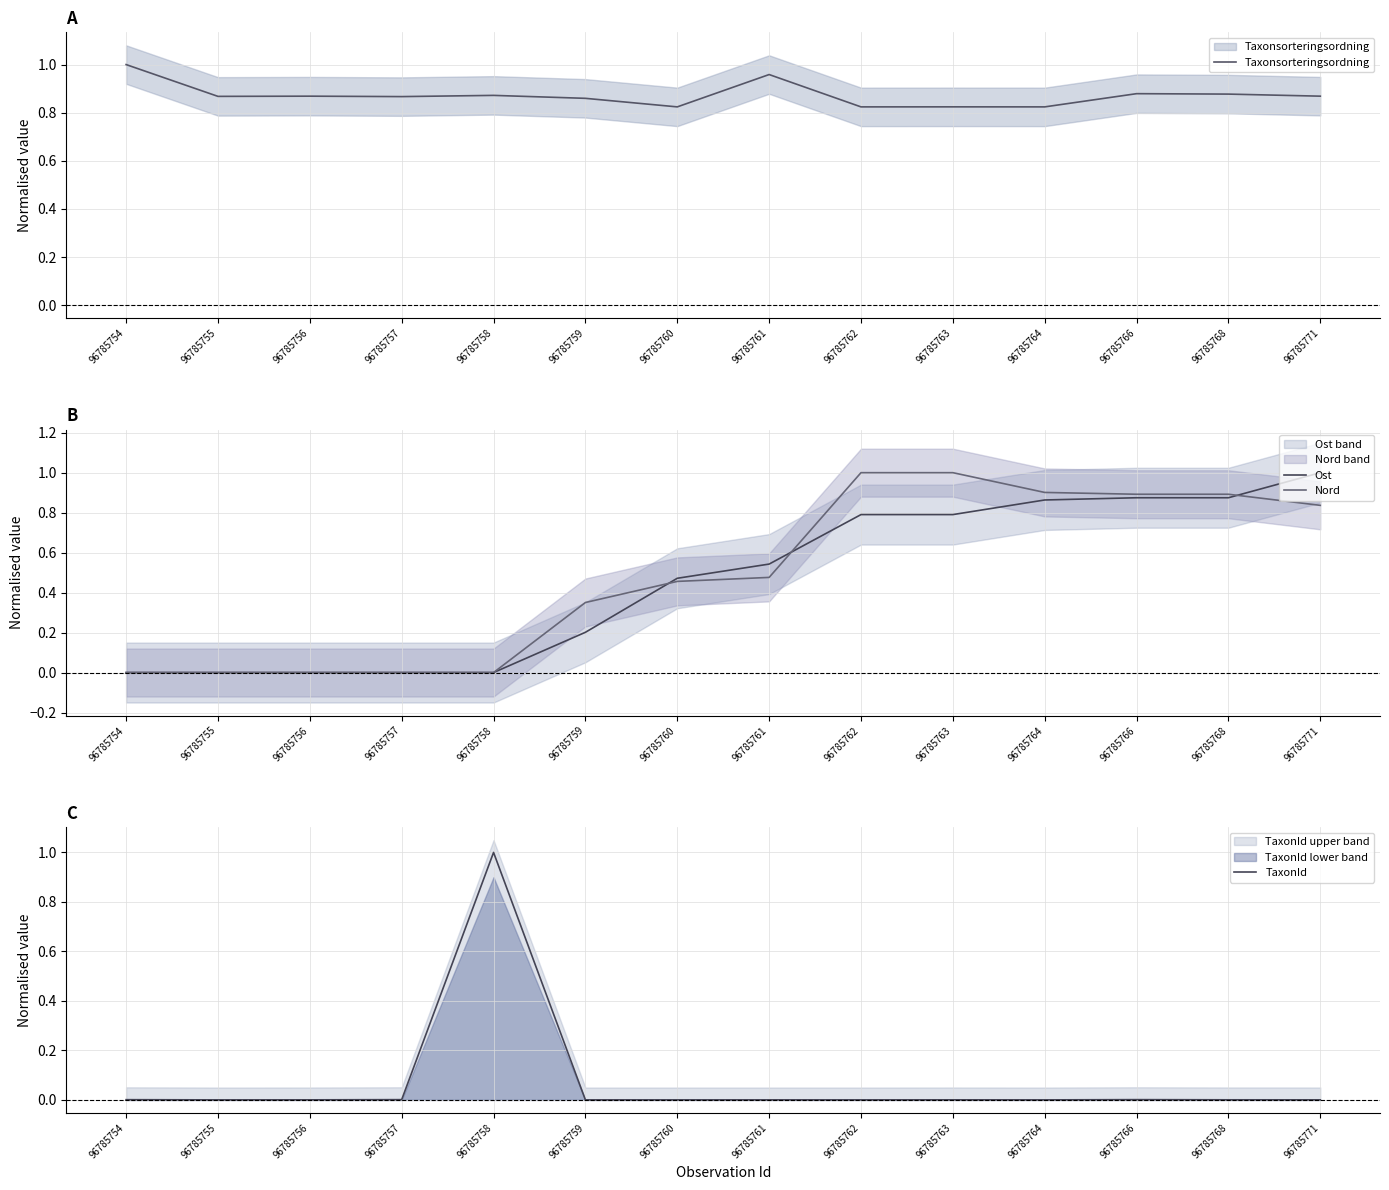

How many values in the Nord series exceed 0?

9